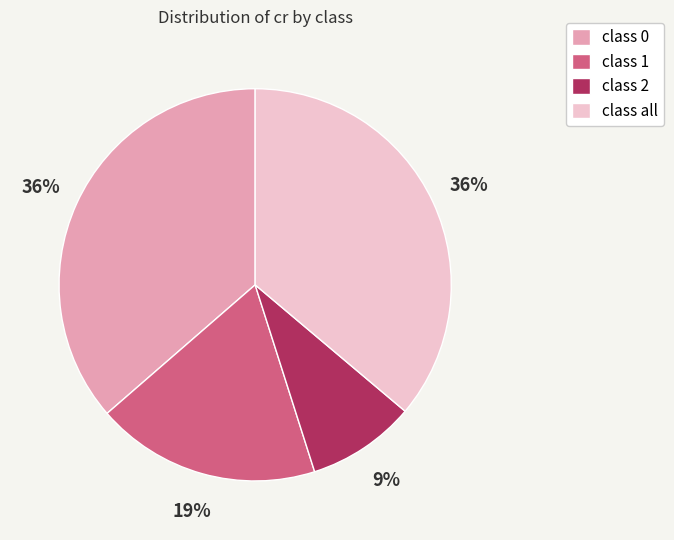

True or false: class 1 accounts for 27% of the total.

False